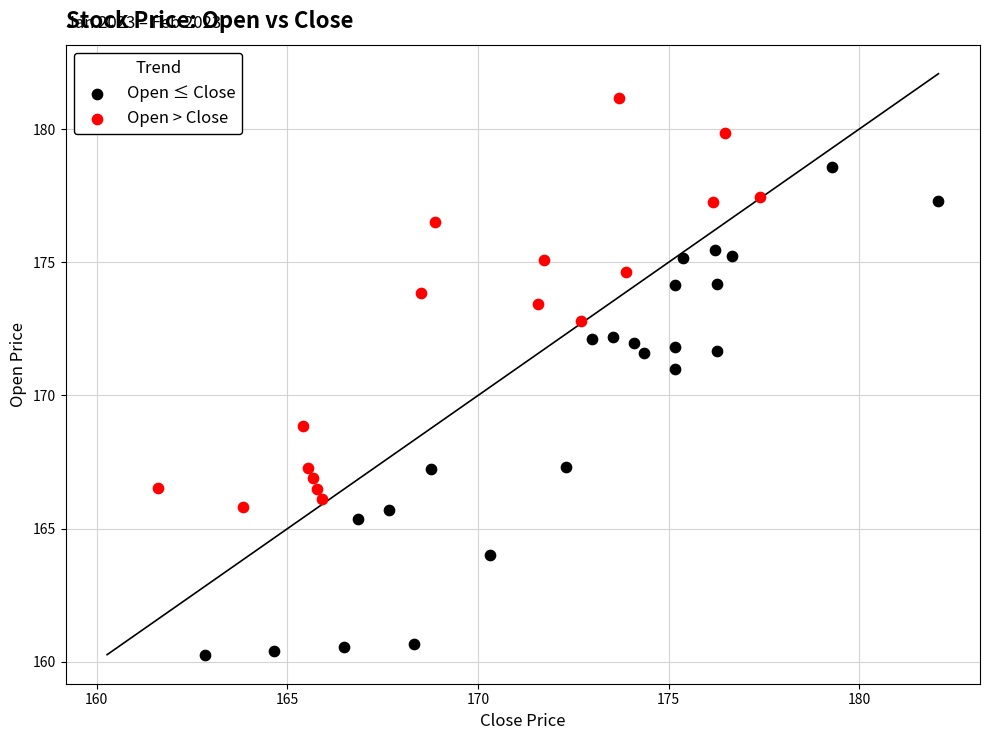

Which series reaches the minimum Y coordinate?

Open ≤ Close